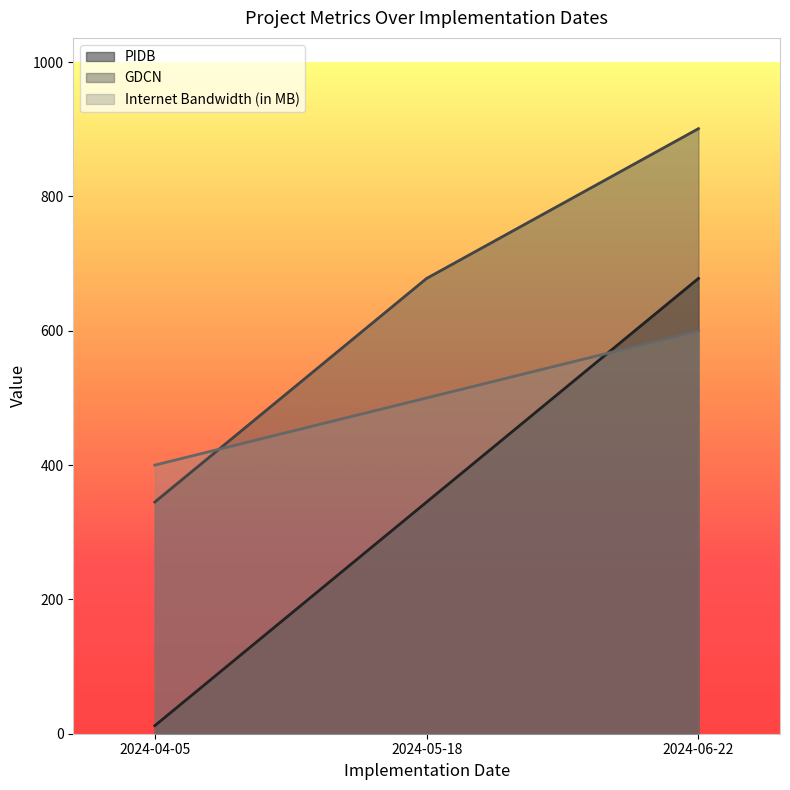

Which label corresponds to the largest value in the chart?

2024-06-22